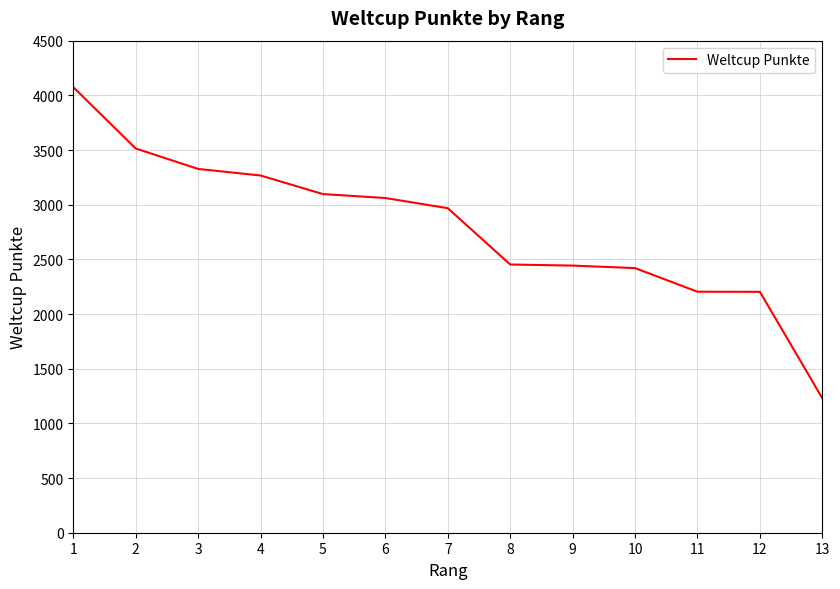

What is the change in value from 3 to 9?

-884